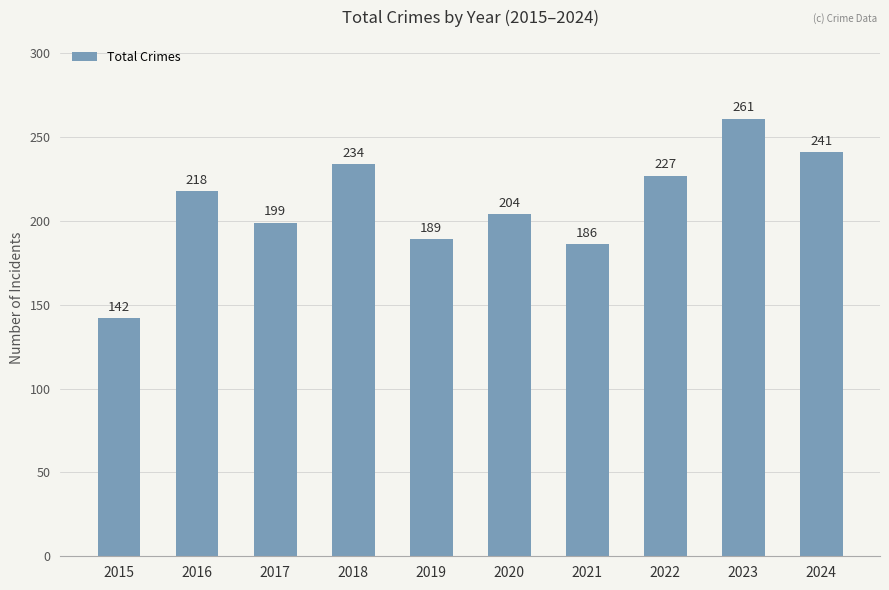

What is the average value?

210